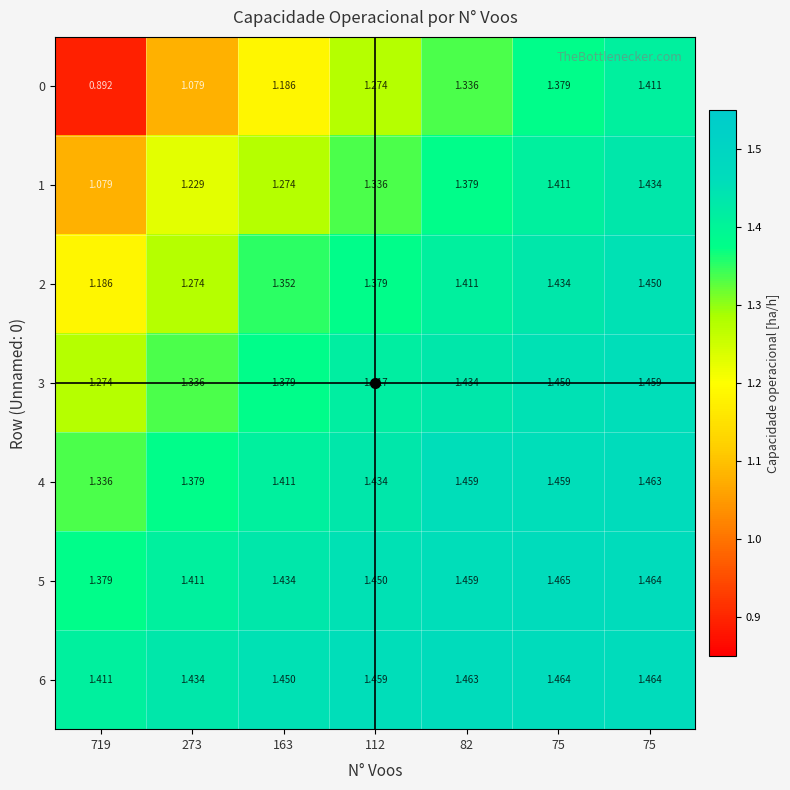

Which label corresponds to the largest value in the chart?

75